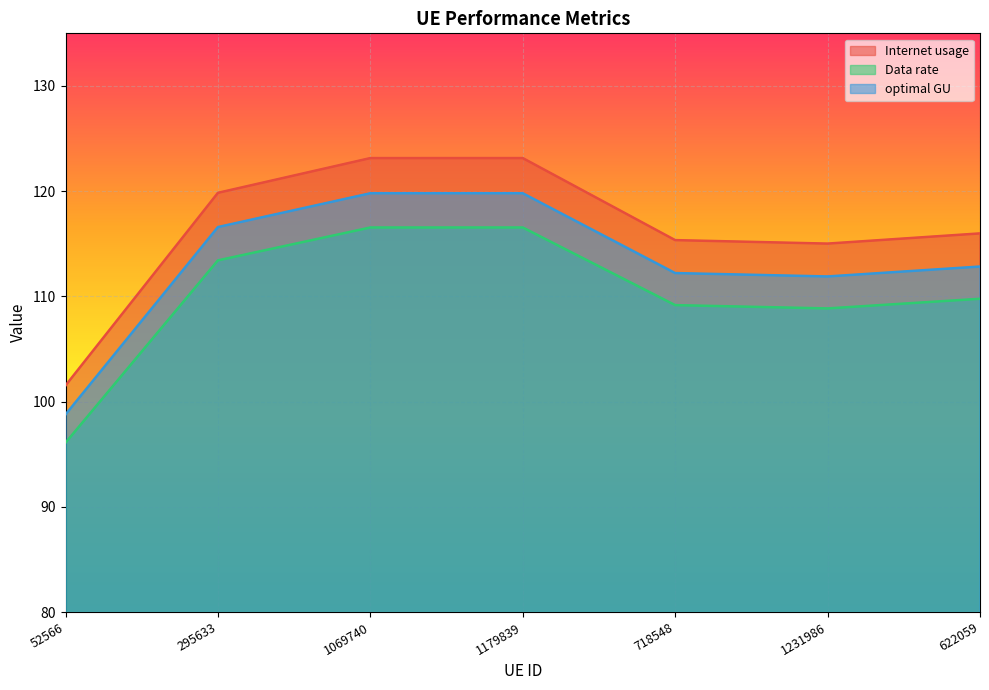

At which label does Internet usage first exceed 115?

295633